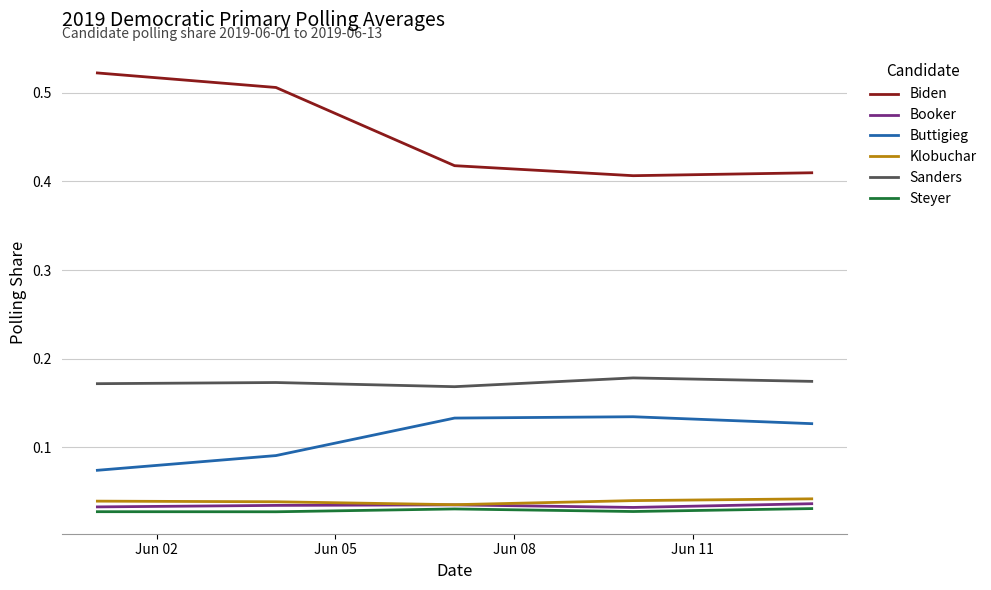

Which series has the largest total across all categories?

Biden